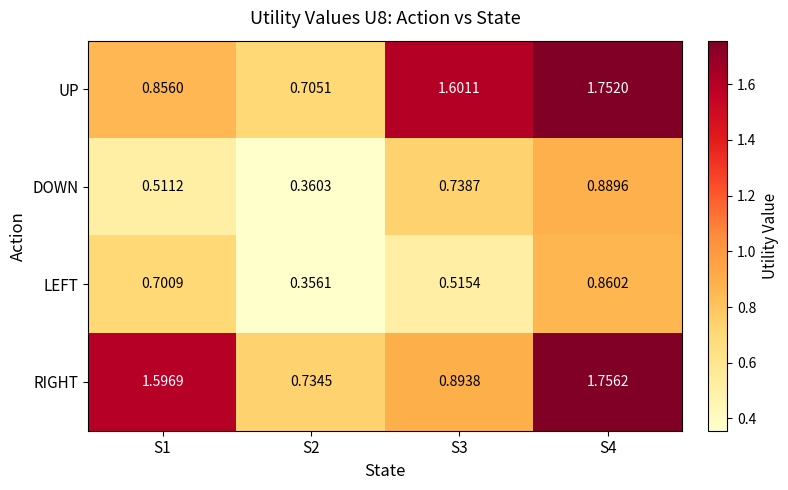

Between S3 and S4, which series saw the biggest shift?

RIGHT